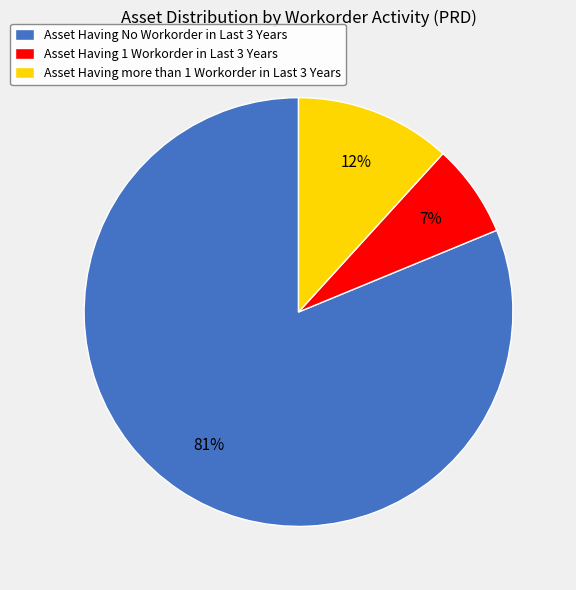

Which category has the smallest portion of the pie?

Asset Having 1 Workorder in Last 3 Years